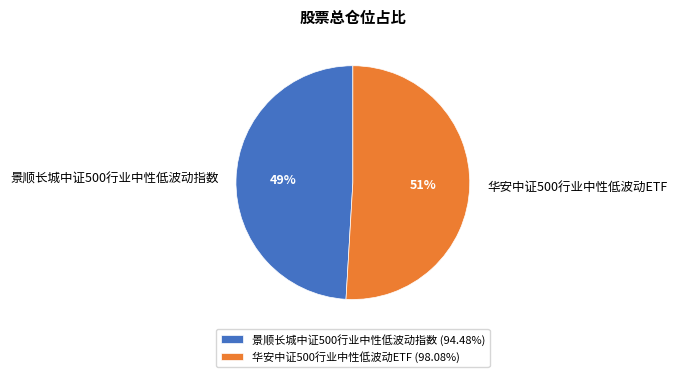

How many slices are in this pie chart?

2